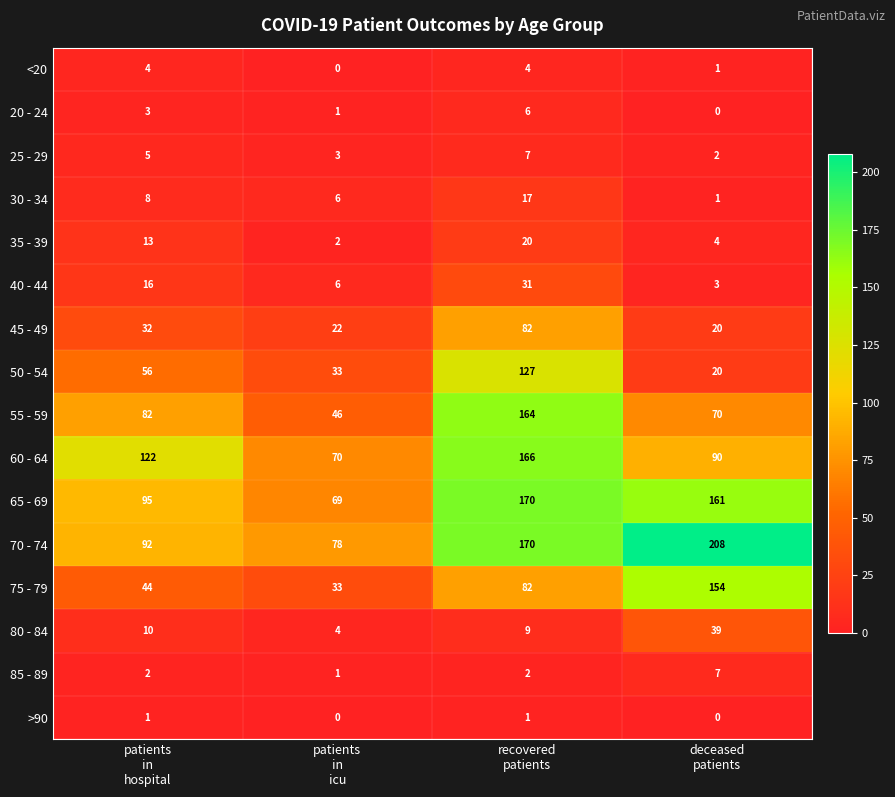

Count the >90 values in the range 0 to 1.

4